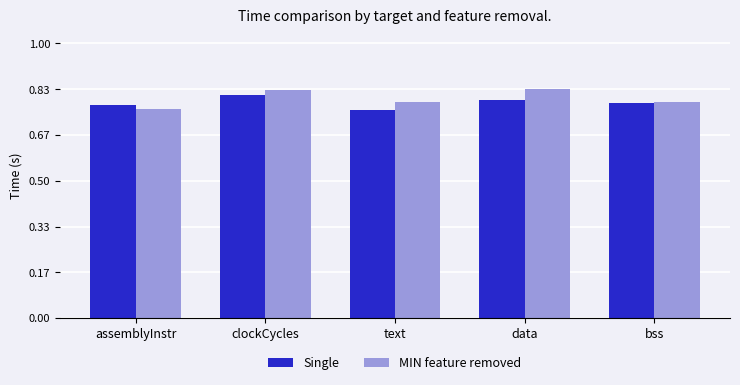

At which label does MIN feature removed reach its minimum?

assemblyInstr